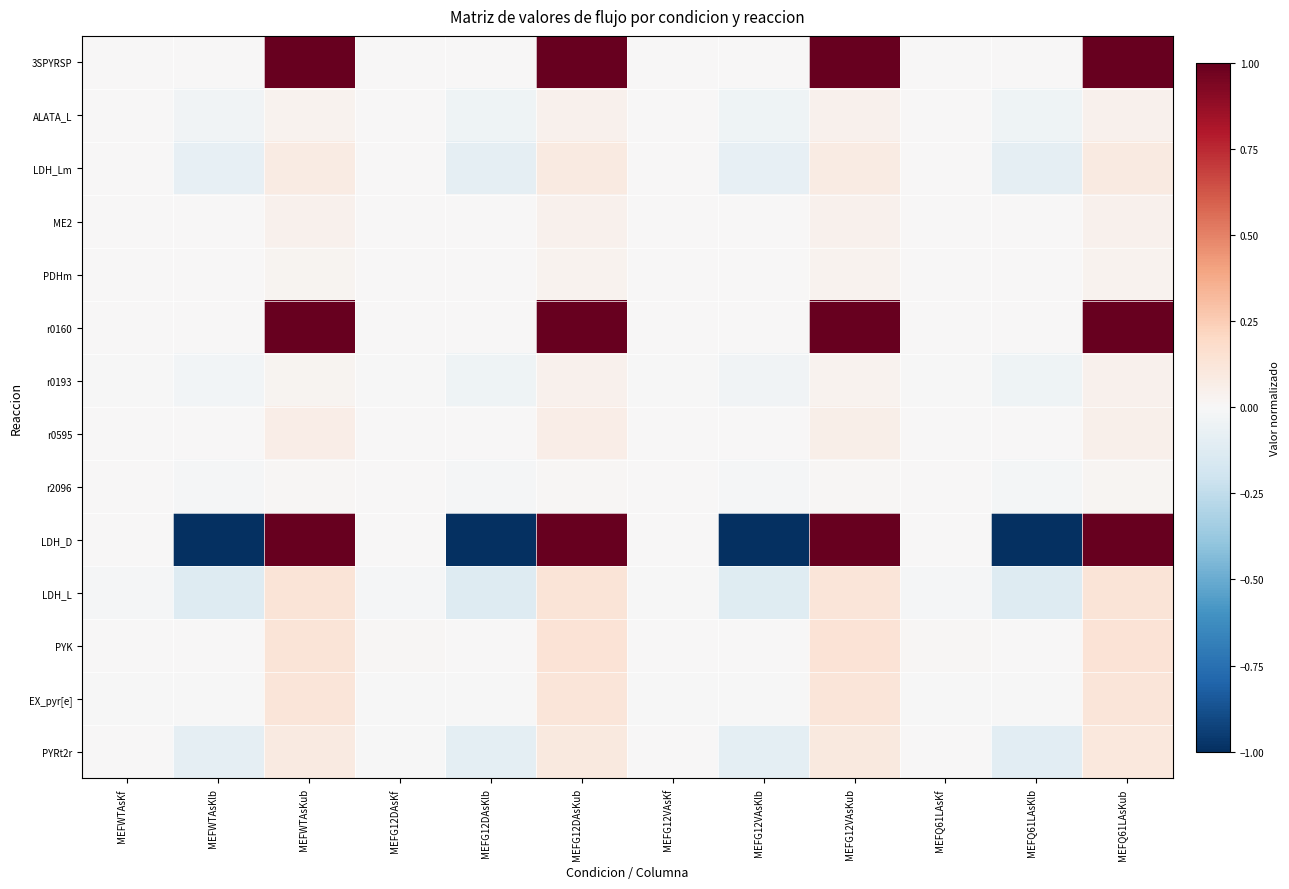

How many distinct data groups are displayed?

14